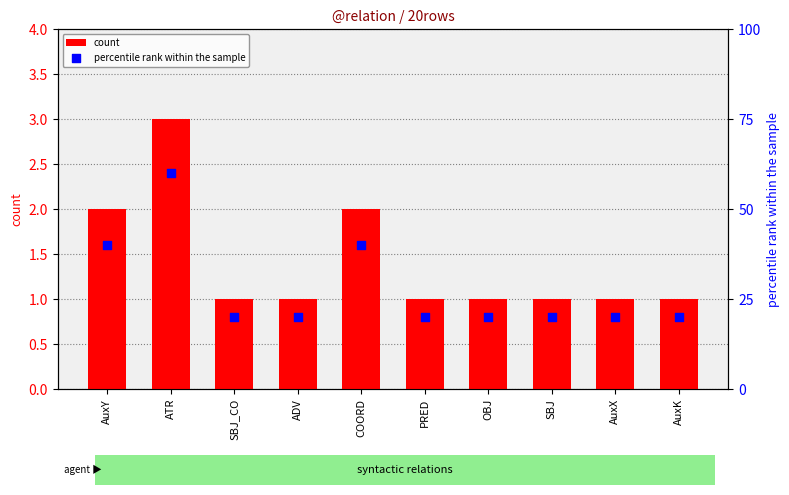

Which series reaches the minimum Y coordinate?

count